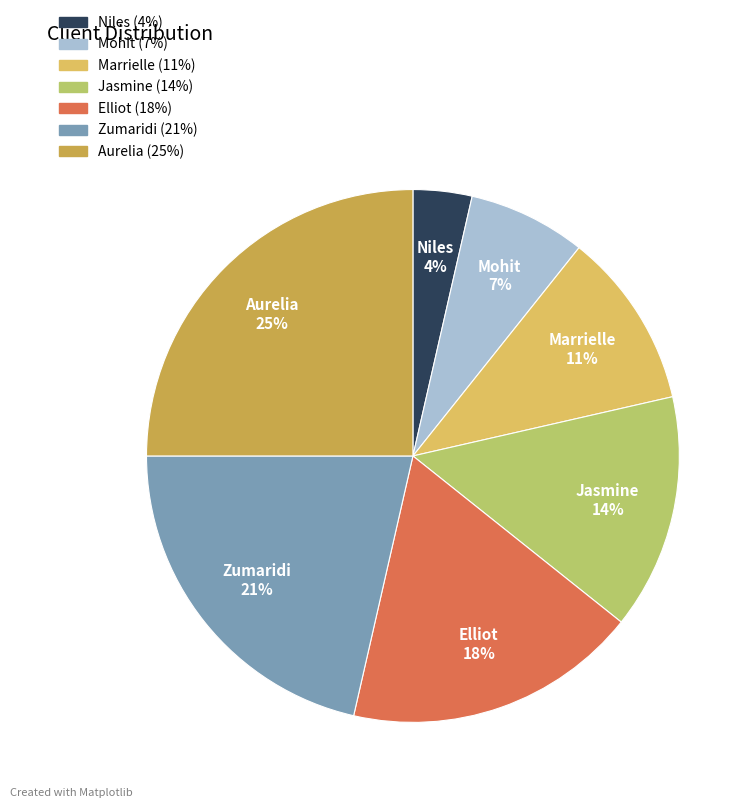

Do Marrielle and Aurelia together represent more than half of the pie?

No